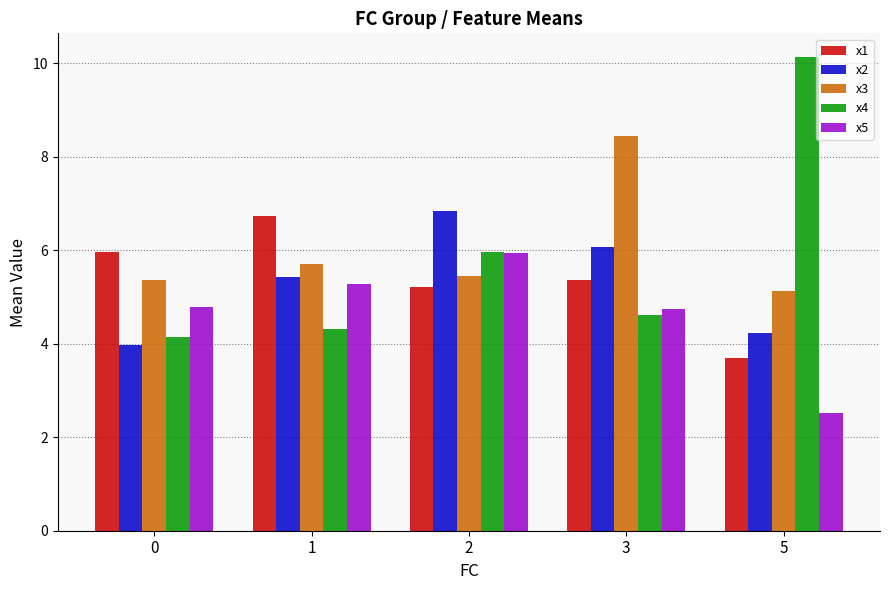

How many groups of bars are there?

5